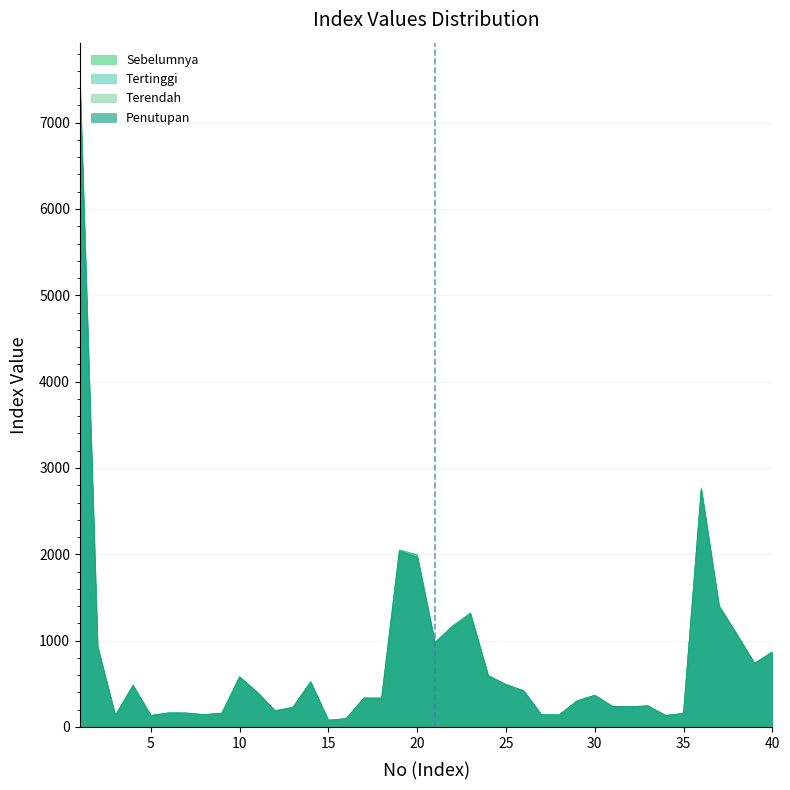

At 11, list the series in order from largest to smallest.

Tertinggi, Sebelumnya, Penutupan, Terendah